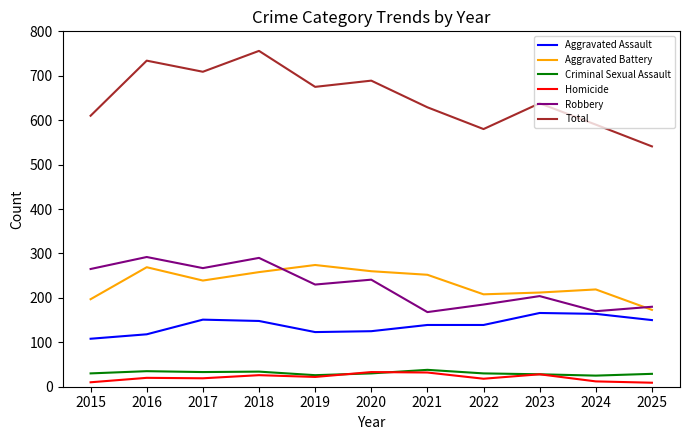

Which series changed the most between 2015 and 2022?

Robbery